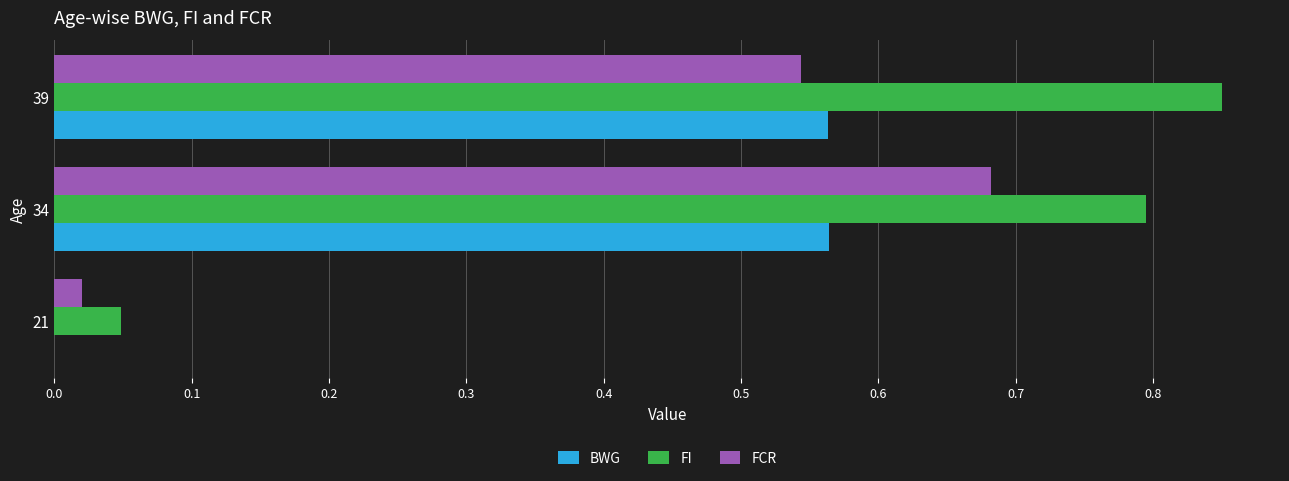

What are all the series names shown in the legend?

BWG, FI, FCR